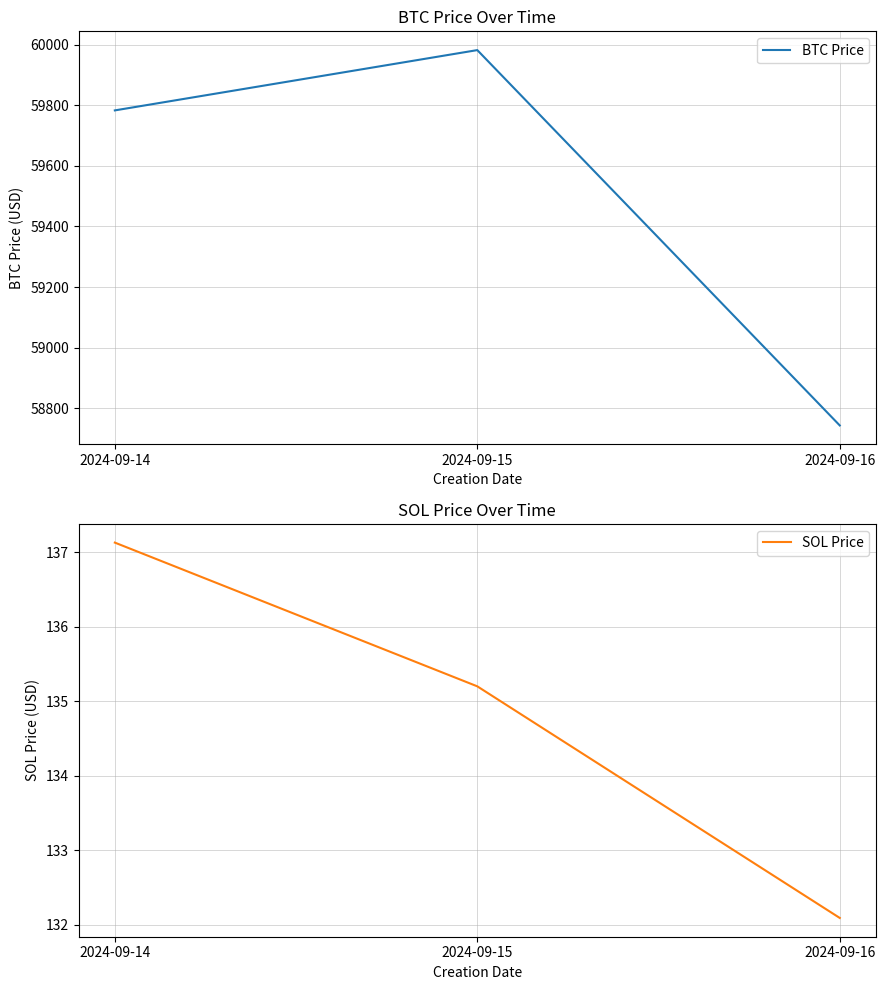

Is the value of SOL Price at 2024-09-14 greater than the value of BTC Price at 2024-09-14?

No